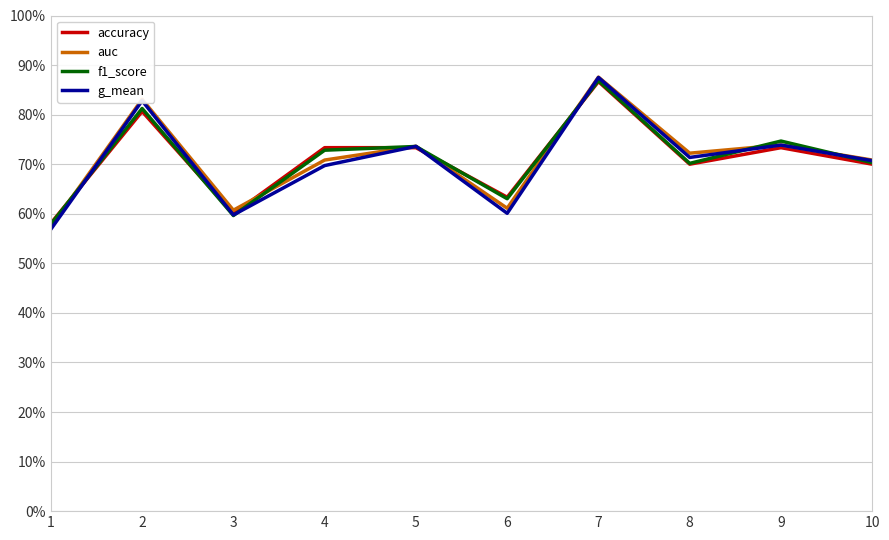

At which category is the sum across all series the highest?

7